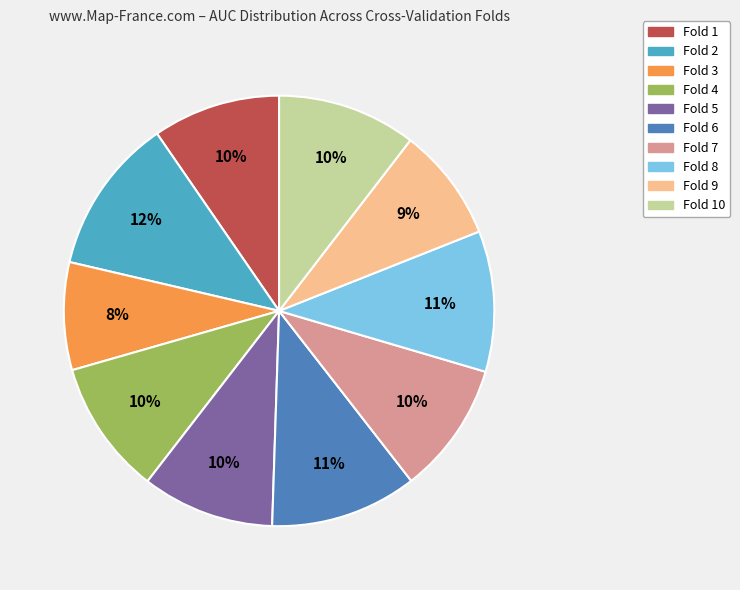

Is Fold 3 the majority of the pie?

No